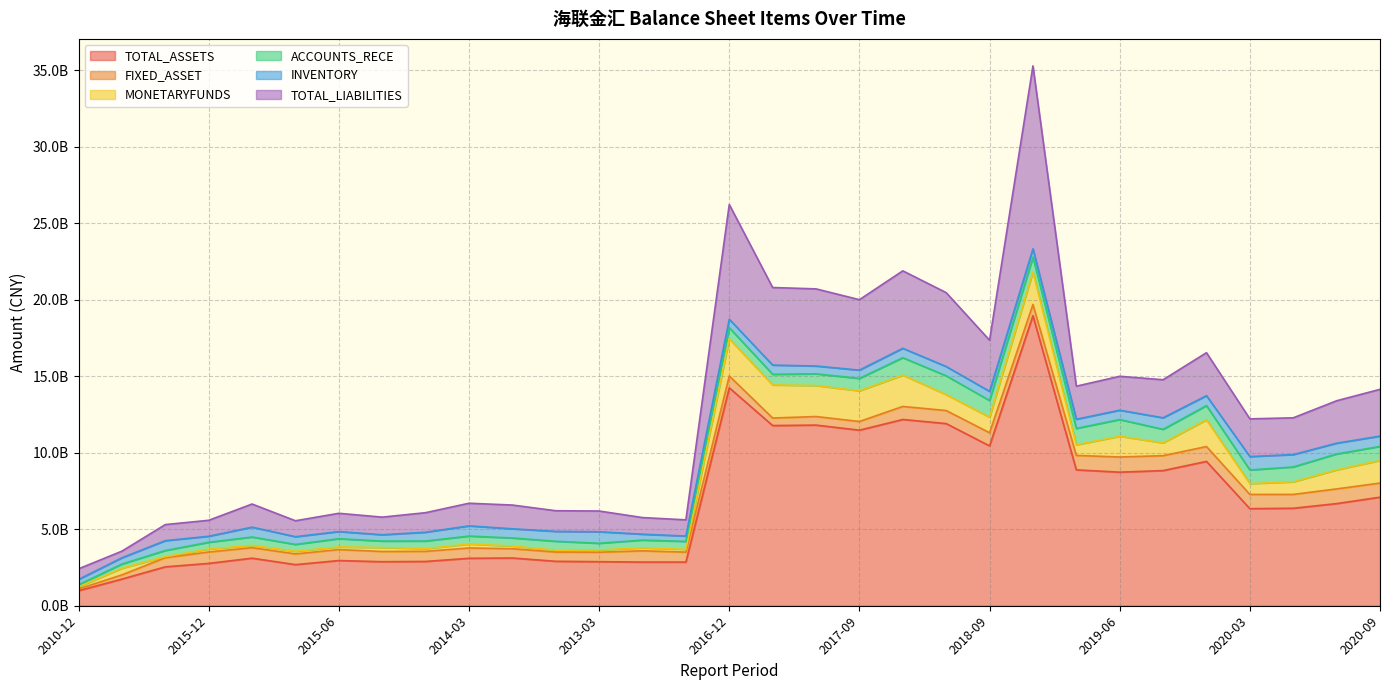

What is the label of the 3rd point from the right?

2020-06